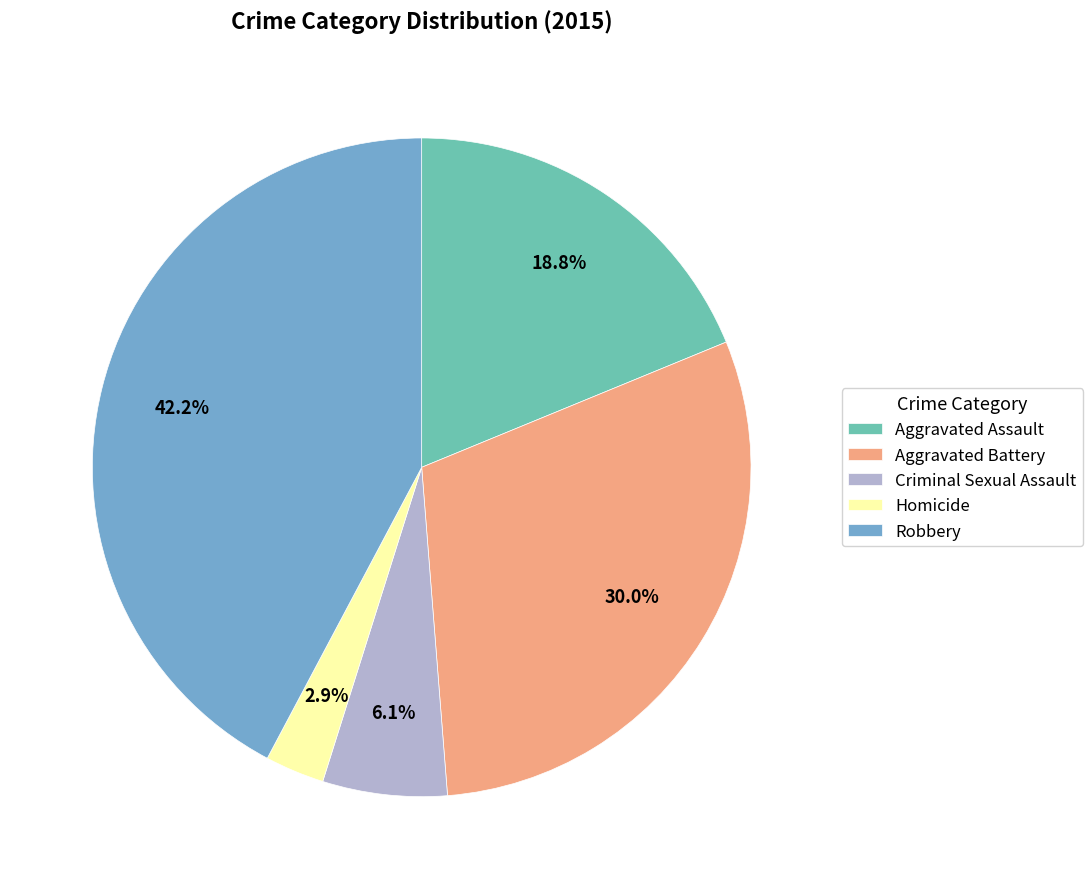

Count the number of slices in the pie.

5